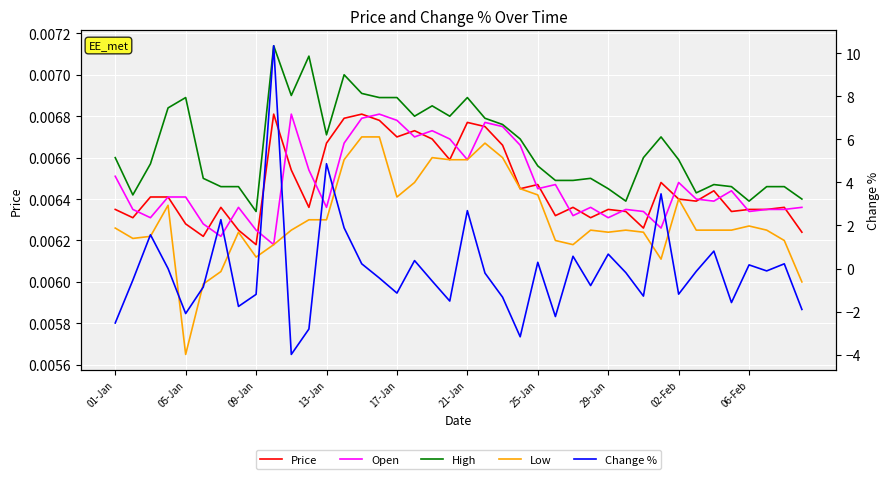

What is the average value of the Change % series?

-0.1